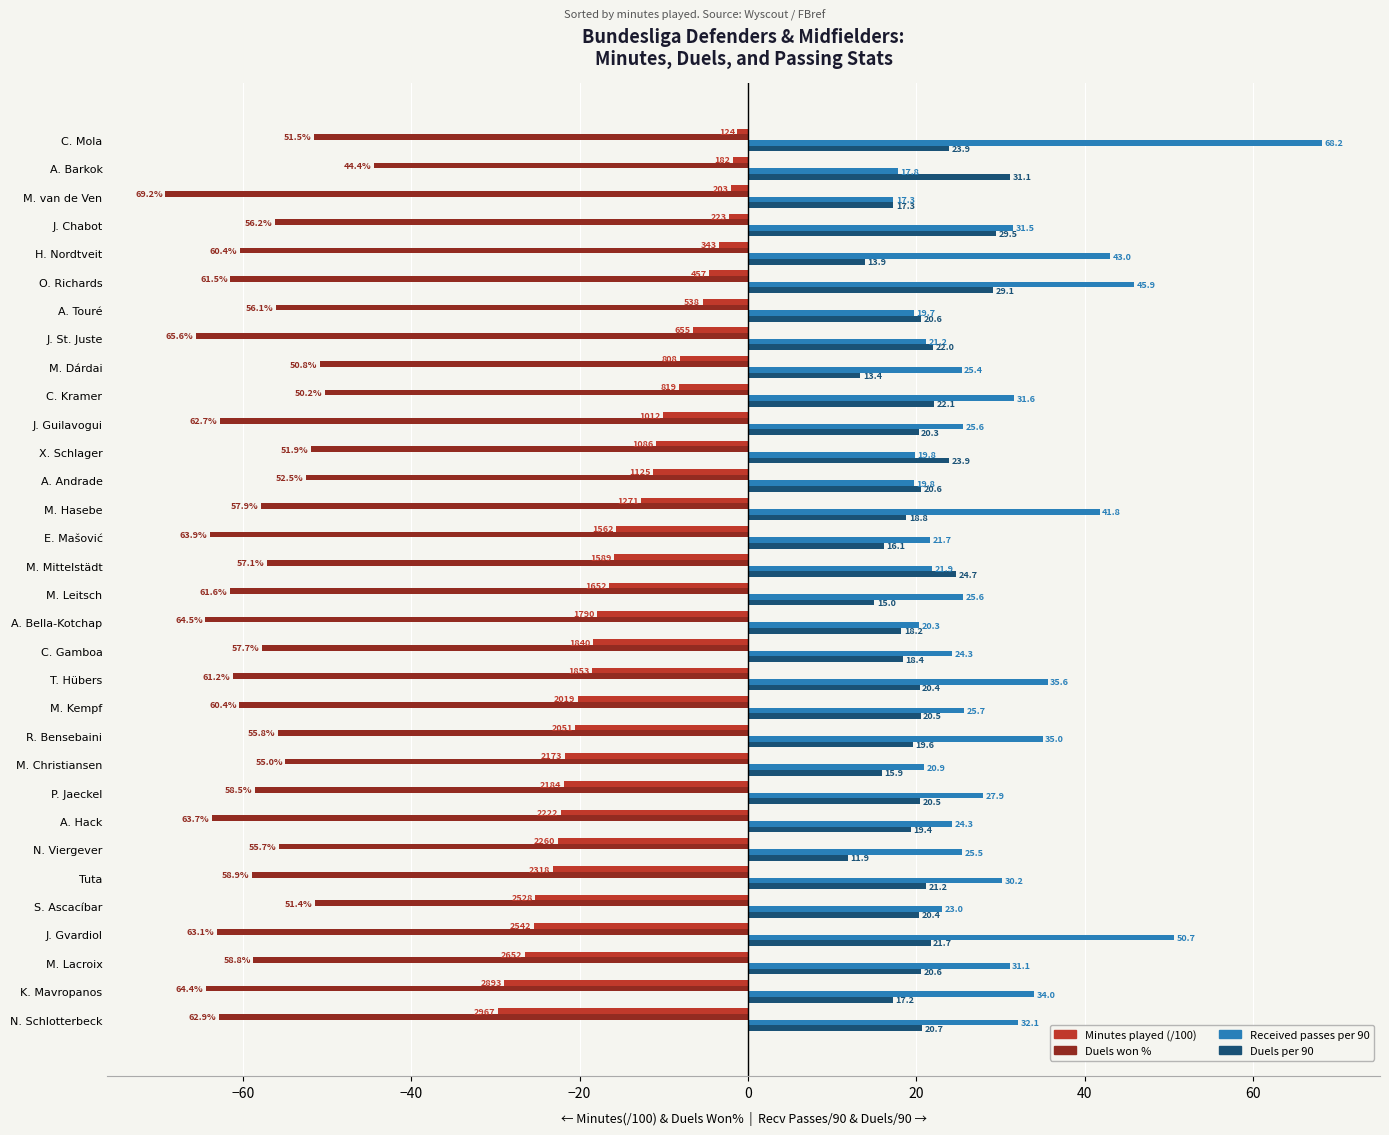

Is the value of Duels won % at A. Hack greater than the value of Received passes per 90 at A. Hack?

No